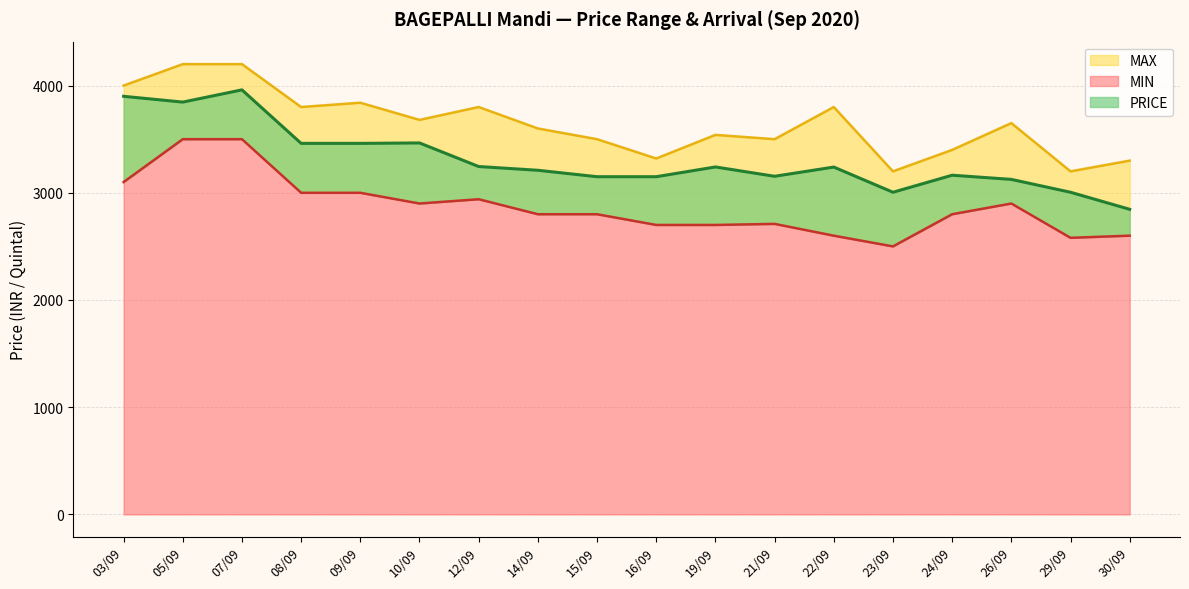

In MIN, how many points are lower than both neighbors (excluding endpoints)?

3